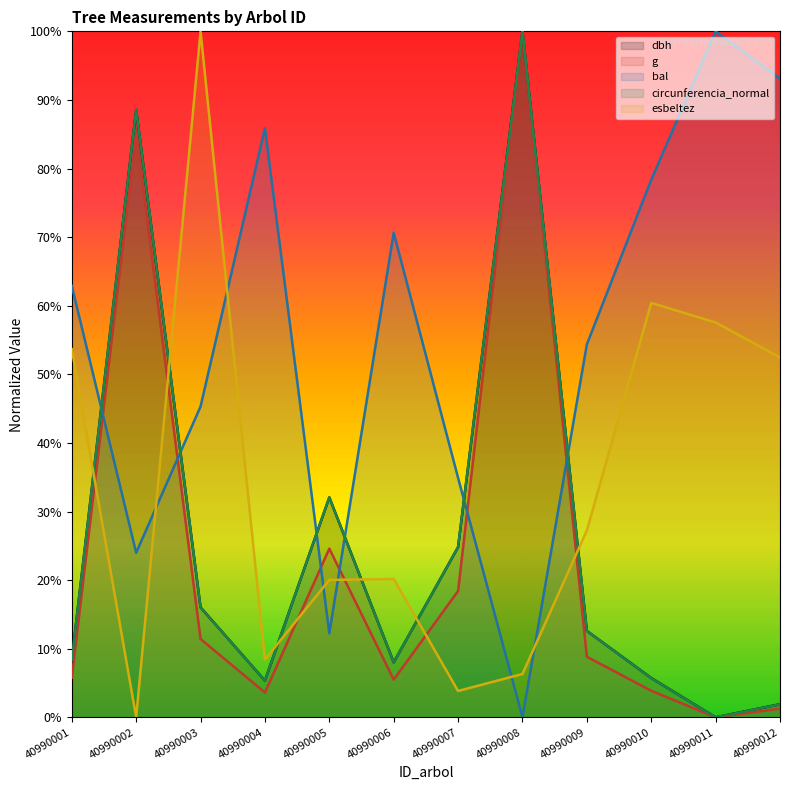

Reading left to right, transcribe all the data shown in this chart.

dbh: 40990001=8.4	40990002=88.5	40990003=16.0	40990004=5.3	40990005=32.1	40990006=8.0	40990007=24.8	40990008=100.0	40990009=12.6	40990010=5.7	40990011=0.0	40990012=1.9
g: 40990001=5.8	40990002=85.1	40990003=11.4	40990004=3.6	40990005=24.6	40990006=5.5	40990007=18.4	40990008=100.0	40990009=8.8	40990010=3.9	40990011=0.0	40990012=1.3
bal: 40990001=62.9	40990002=24.0	40990003=45.3	40990004=85.9	40990005=12.2	40990006=70.6	40990007=34.9	40990008=0.0	40990009=54.4	40990010=78.4	40990011=100.0	40990012=93.1
circunferencia_normal: 40990001=8.4	40990002=88.6	40990003=16.0	40990004=5.3	40990005=32.1	40990006=8.0	40990007=24.8	40990008=100.0	40990009=12.6	40990010=5.7	40990011=0.0	40990012=1.9
esbeltez: 40990001=53.7	40990002=0.0	40990003=100.0	40990004=8.4	40990005=20.0	40990006=20.2	40990007=3.8	40990008=6.3	40990009=27.2	40990010=60.4	40990011=57.6	40990012=52.5